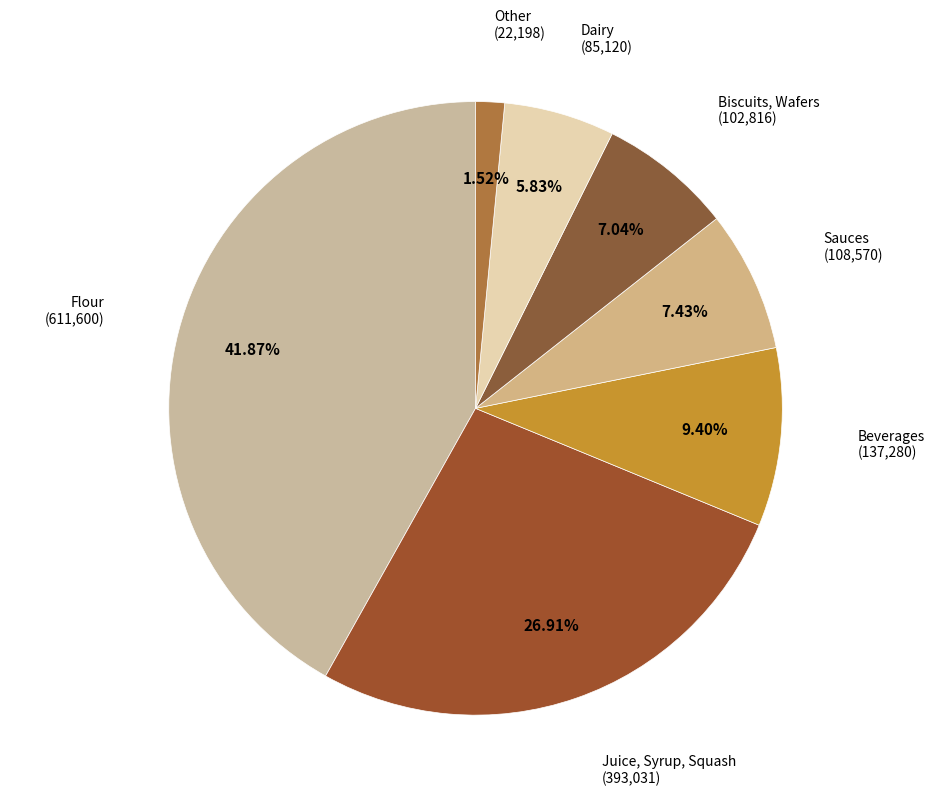

Count the number of slices in the pie.

7